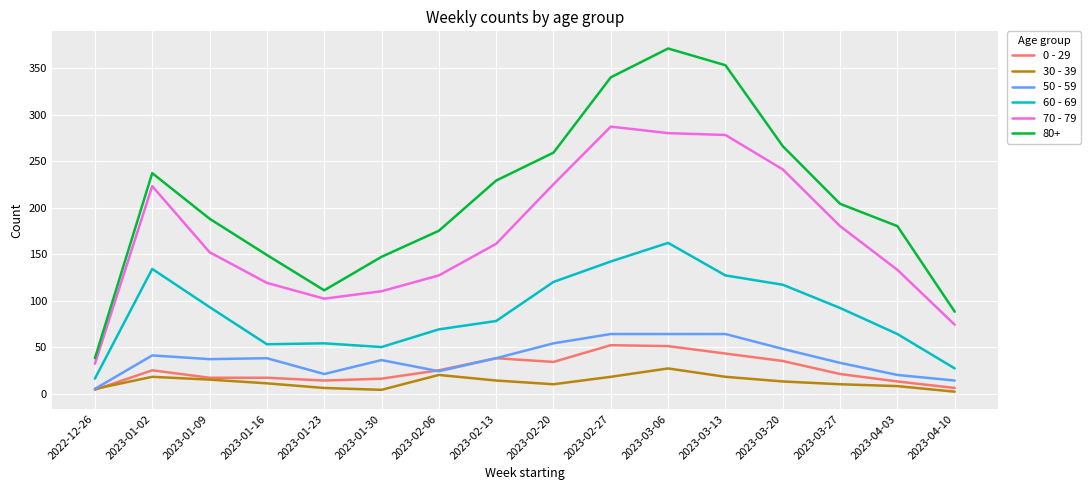

At 2023-02-20, list the series in order from smallest to largest.

30 - 39, 0 - 29, 50 - 59, 60 - 69, 70 - 79, 80+